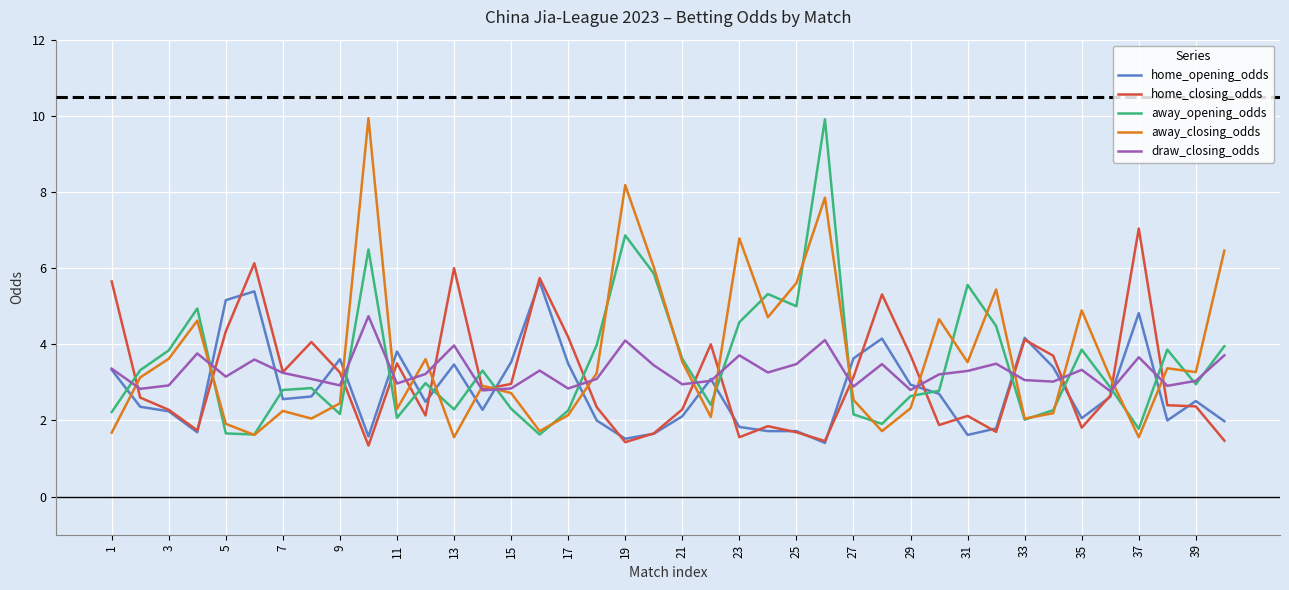

What is the minimum value shown in the chart?

1.3